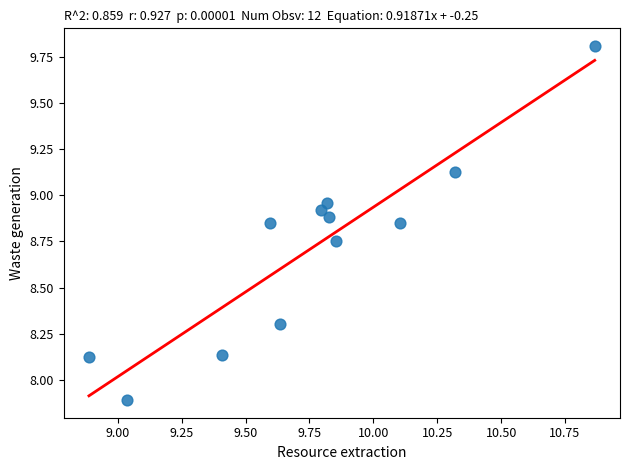

What is the average X value?

9.8